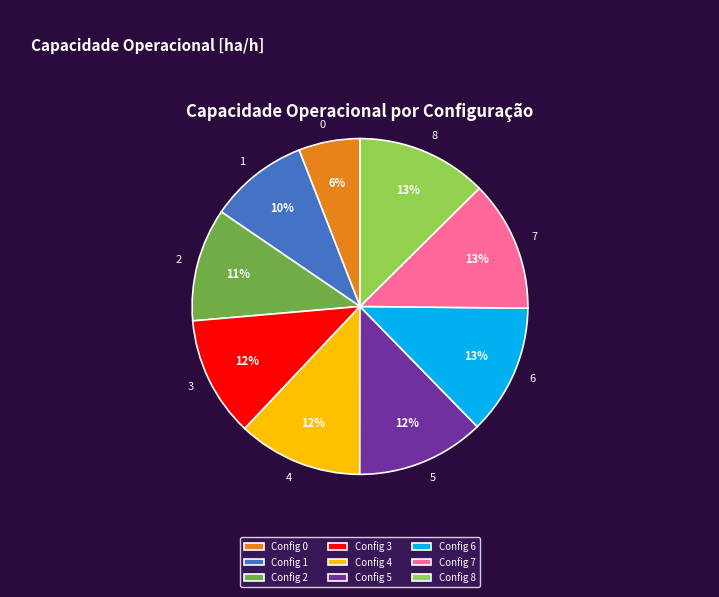

To the nearest percent, what is the average slice percentage?

11%